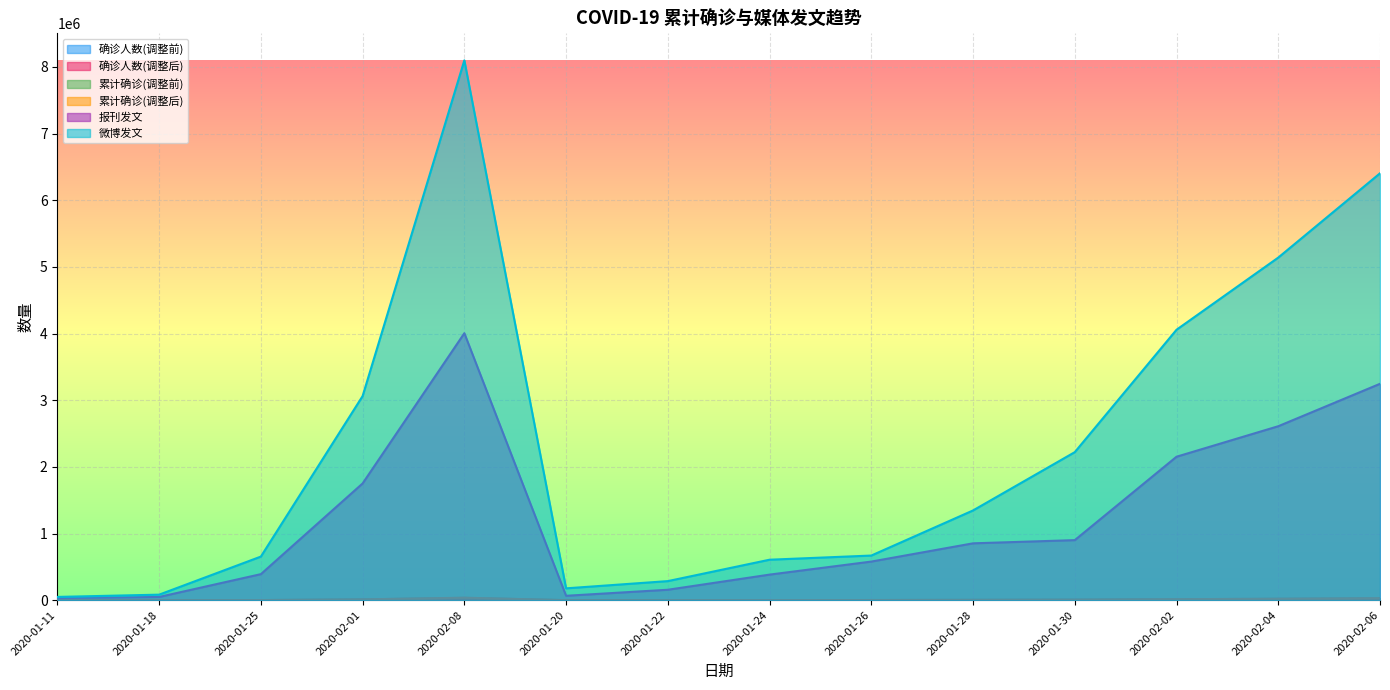

Reading left to right, what are all the values shown in this chart?

累计确诊(调整前): 41.0	45.0	1405.0	11885.0	34670.0	218.0	548.0	927.0	2048.0	4614.0	7784.0	14448.0	20513.0	28111.0
累计确诊(调整后): 41.0	45.0	1405.0	12047.2	37103.2	218.0	548.0	927.0	2048.0	4614.0	7784.0	14772.4	21324.1	29625.0
确诊人数(调整前): 41.0	4.0	478.0	2105.0	3402.0	156.0	228.0	289.0	643.0	1757.0	1724.0	2563.0	3168.0	3689.0
确诊人数(调整后): 41.0	4.0	478.0	2213.1	3888.6	156.0	228.0	289.0	643.0	1757.0	1724.0	2725.2	3438.4	4067.5
微博发文: 48892.0	82666.0	653939.0	3061832.0	8099470.0	177439.0	285939.0	606939.0	669439.0	1346230.0	2220817.0	4057350.0	5139984.0	6404541.0
报刊发文: 32050.0	48049.0	390406.0	1751148.0	4005438.0	65791.0	156289.0	383406.0	579031.0	852891.0	900821.0	2152148.0	2609762.0	3246209.0